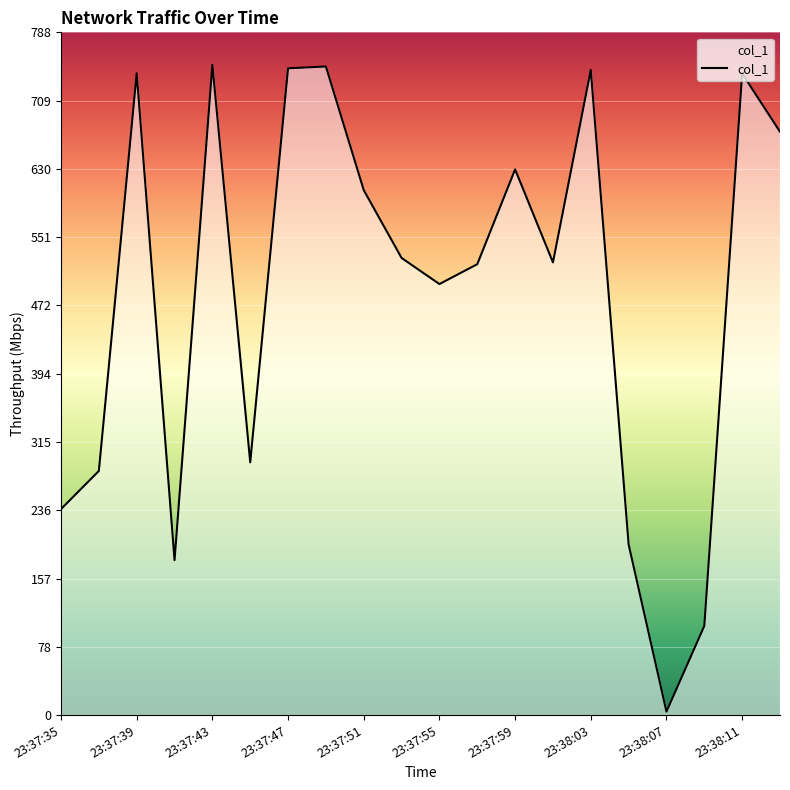

What is the difference between the second highest and minimum values?

744.6